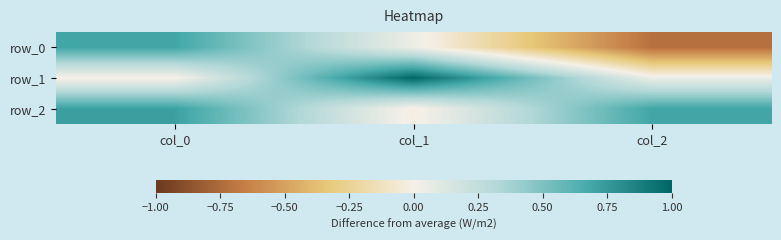

Reading left to right, extract all data points from this chart.

row_0: col_0=0.7	col_1=0.0	col_2=-0.7
row_1: col_0=-0.0	col_1=1.0	col_2=0.0
row_2: col_0=0.7	col_1=-0.0	col_2=0.7